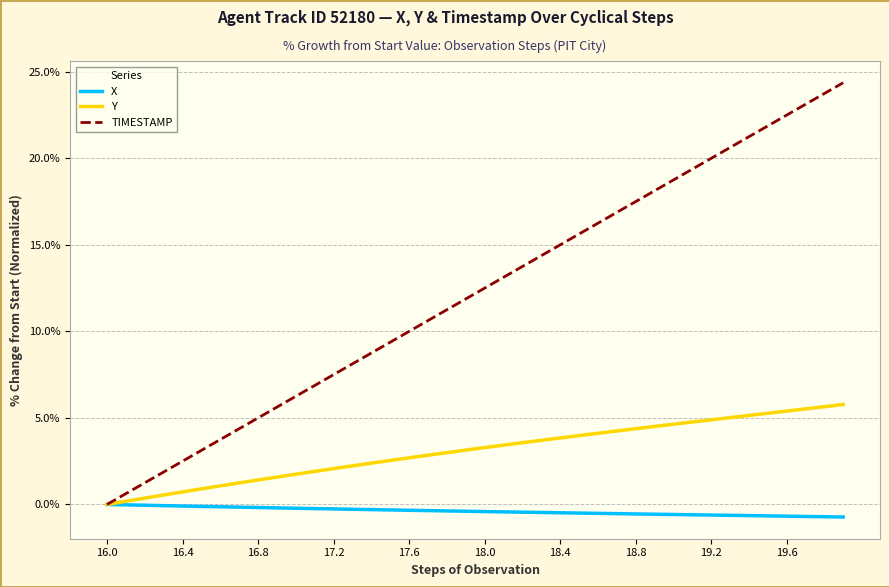

How many values in the TIMESTAMP series exceed 12?

20